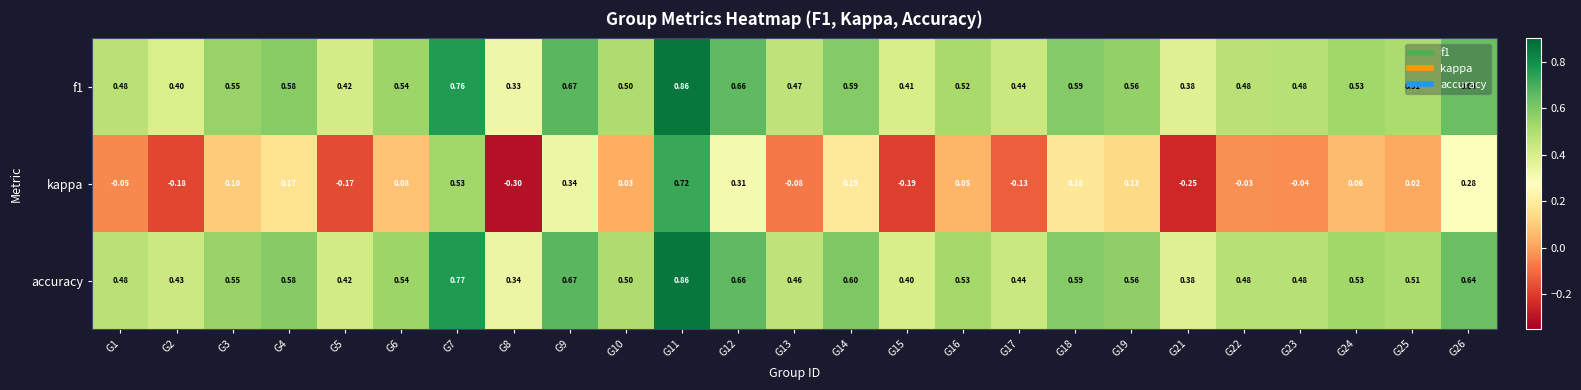

Is the value of accuracy at G4 greater than the value of f1 at G17?

Yes